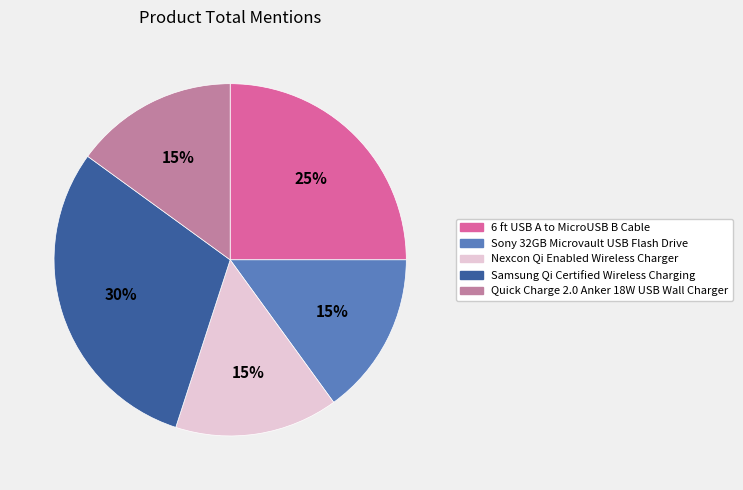

Is it true that Quick Charge 2.0 Anker 18W USB Wall Charger is 3% of the pie?

False